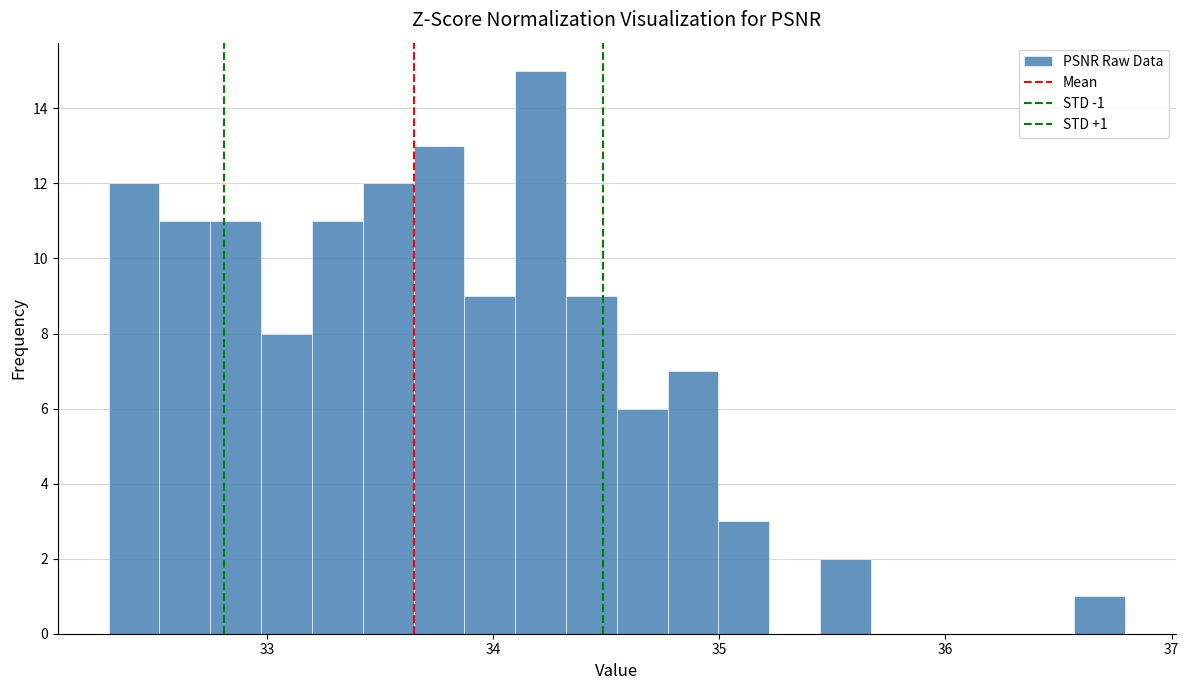

Read against the x-axis, roughly where is the centre of the tallest bar?

34.2